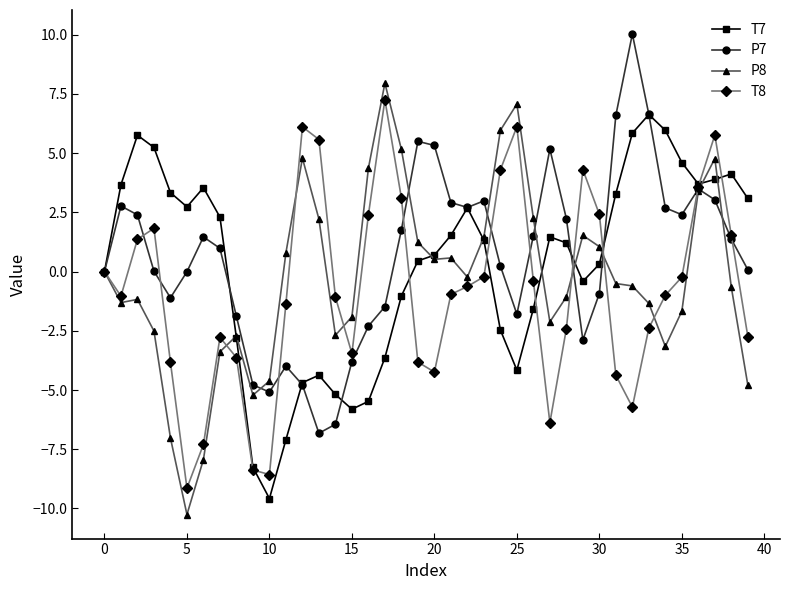

Which series has the largest range (max minus min)?

P8